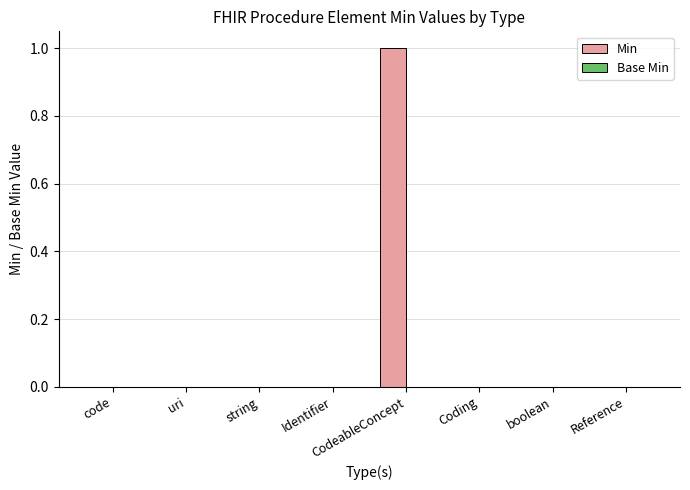

Which category has the highest value across all series?

CodeableConcept